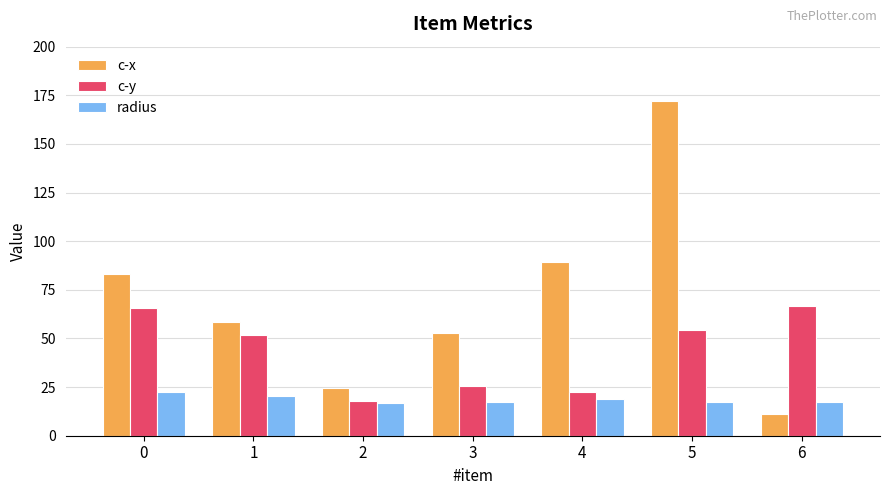

The c-y series shows 34.1 at 1. True or false?

False